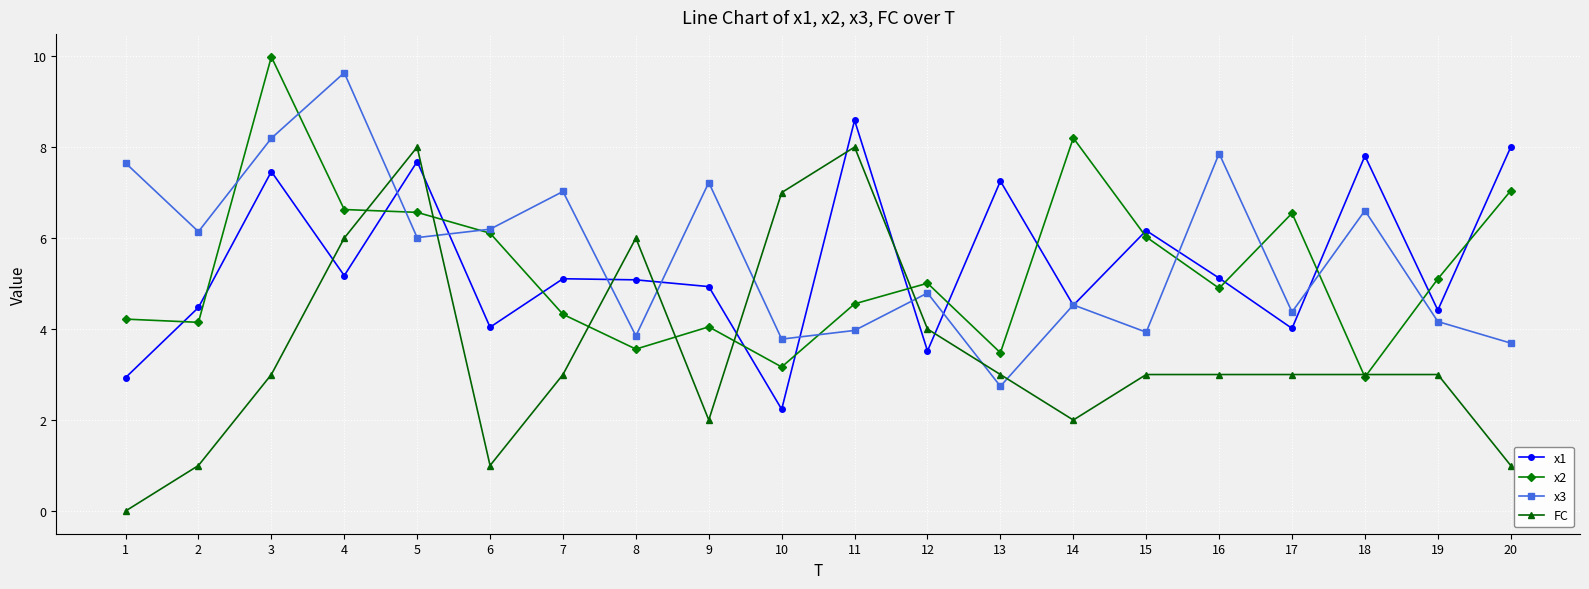

What is the highest value of the x2 series?

10.0